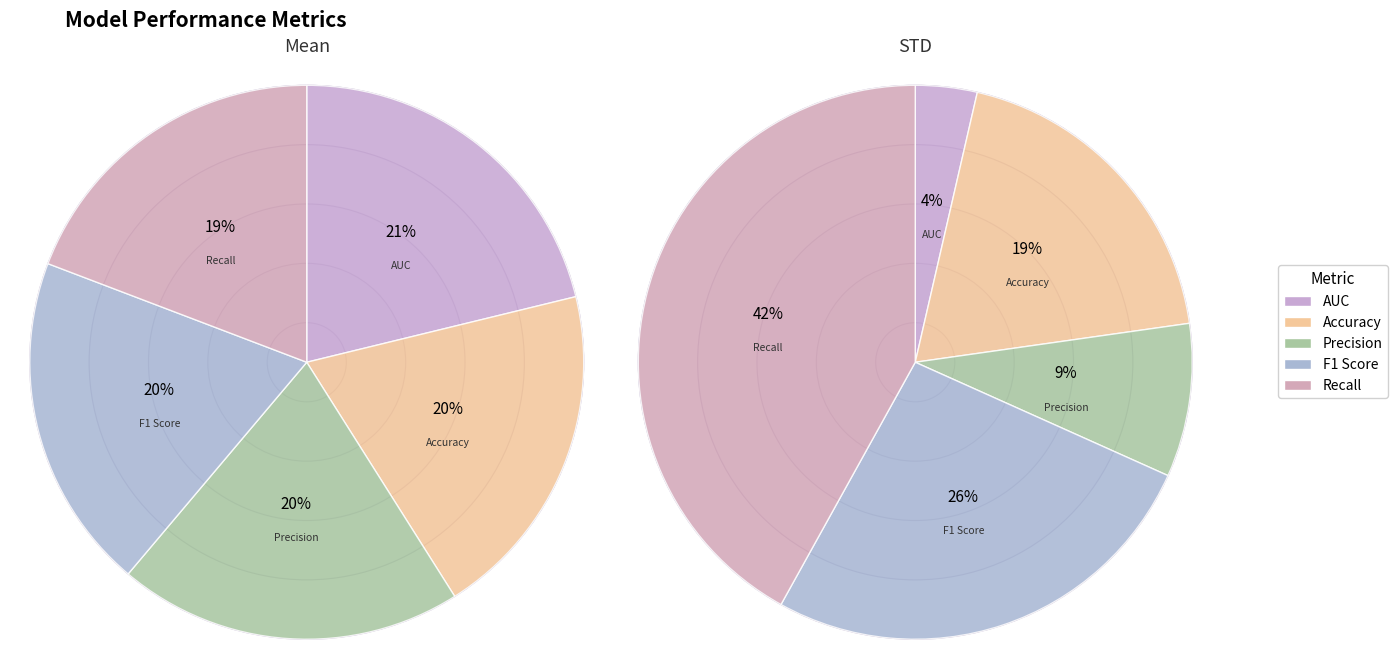

What percentage is the 4 slice, to the nearest percent?

19%